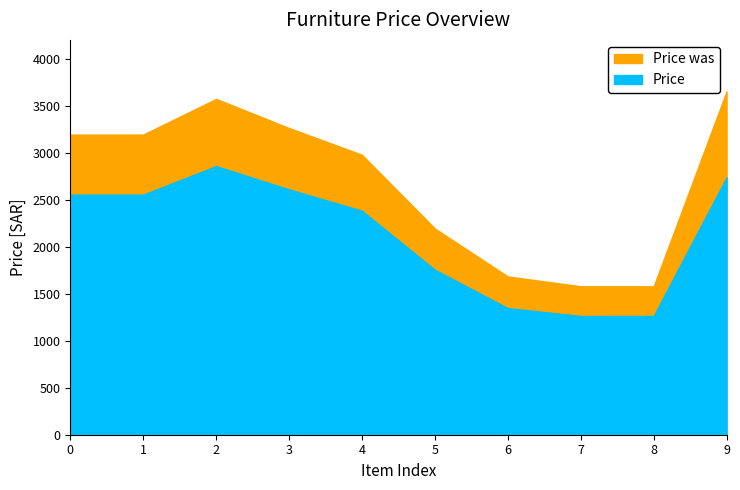

What value does the Price series have at 3?

2612.0